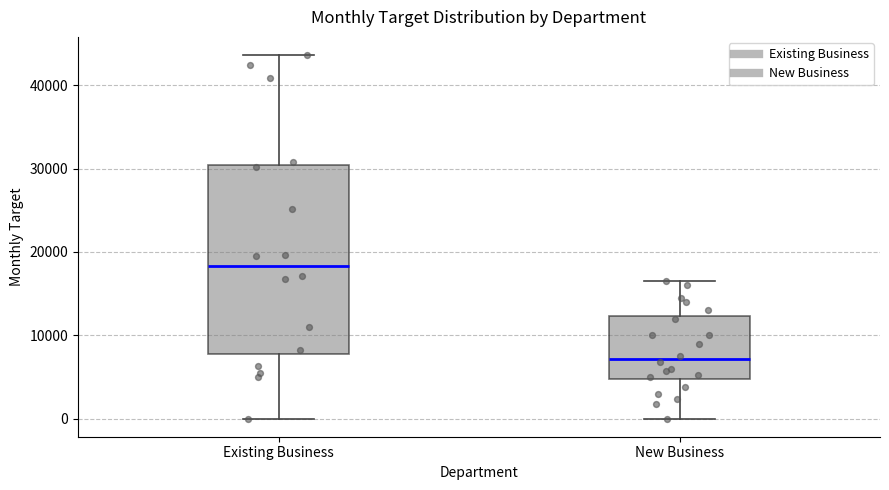

Which box is the tallest, from its lower edge to its upper edge?

Existing Business